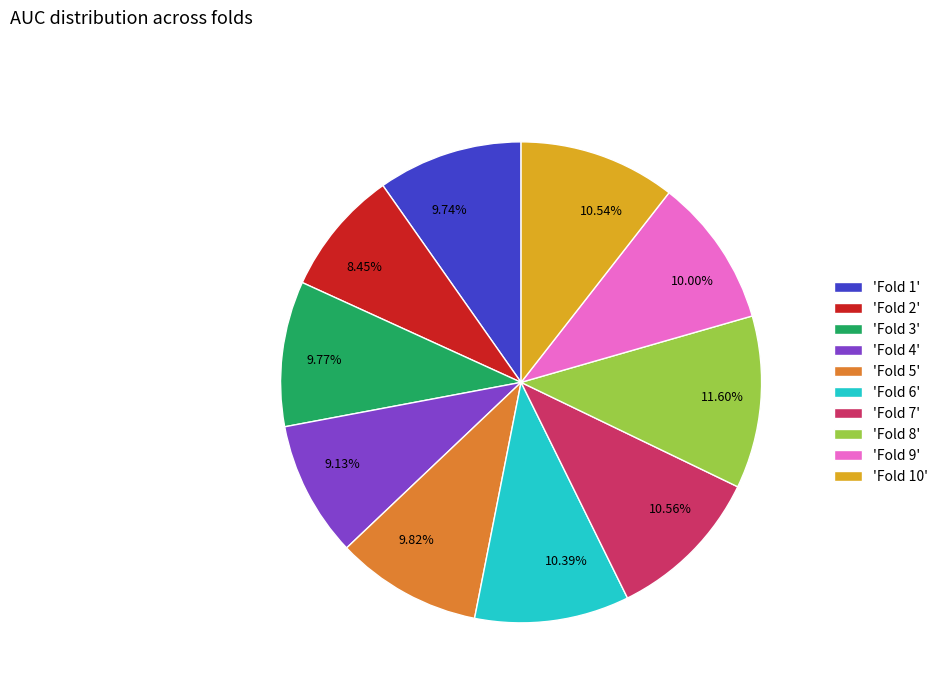

How many segments does this pie chart have?

10